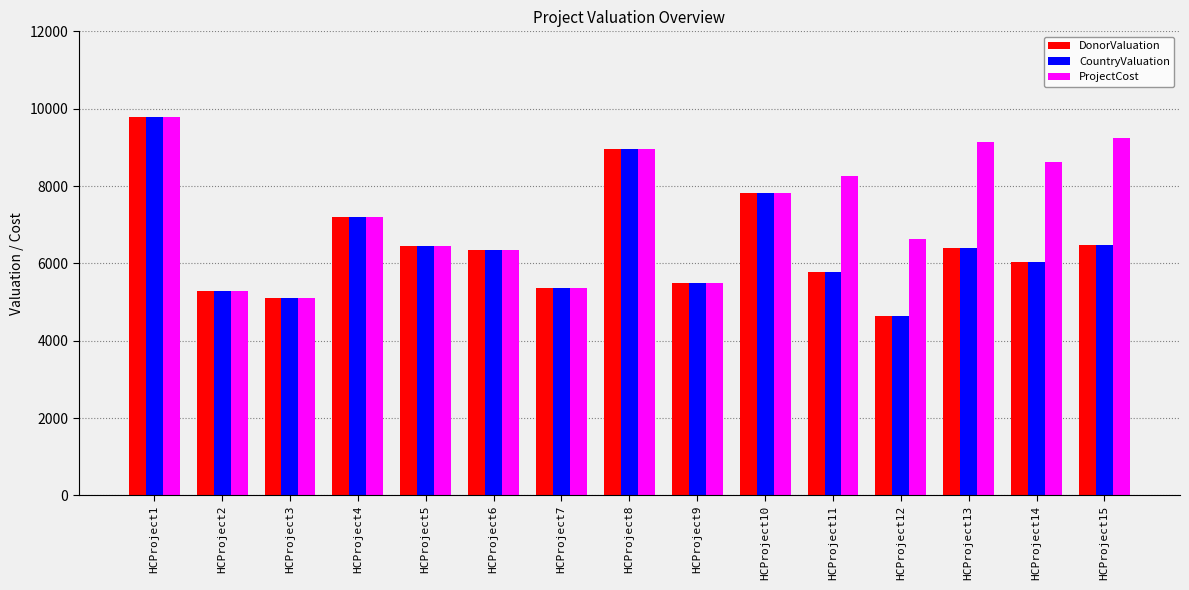

Where does the ProjectCost series first go above 7189?

HCProject1